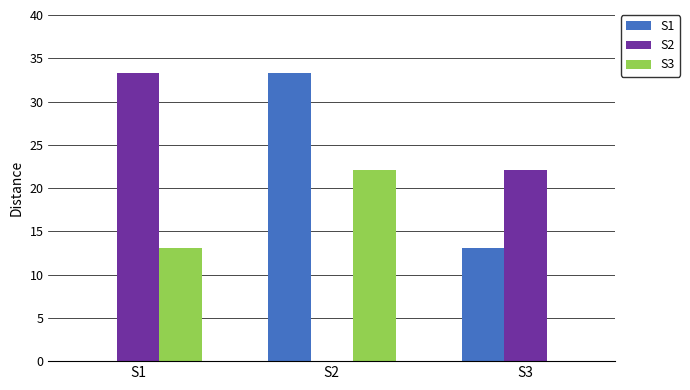

What is the highest value of the S1 series?

33.3